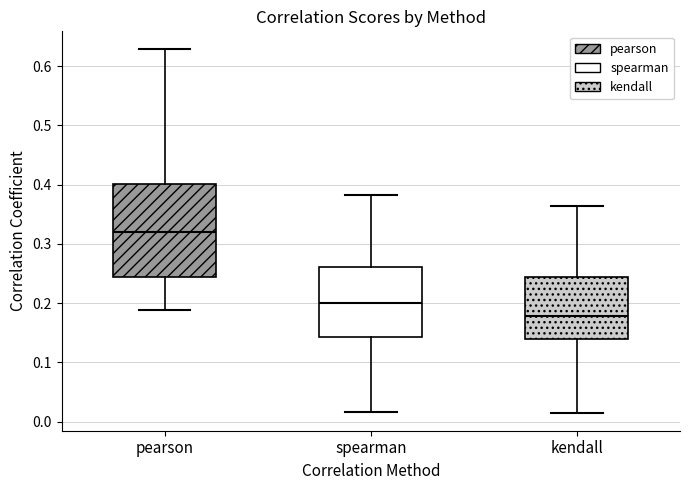

Where does the upper whisker of the box for kendall end on the y-axis? The values are not printed on the chart, so give them approximately, as read against the axis.

0.36